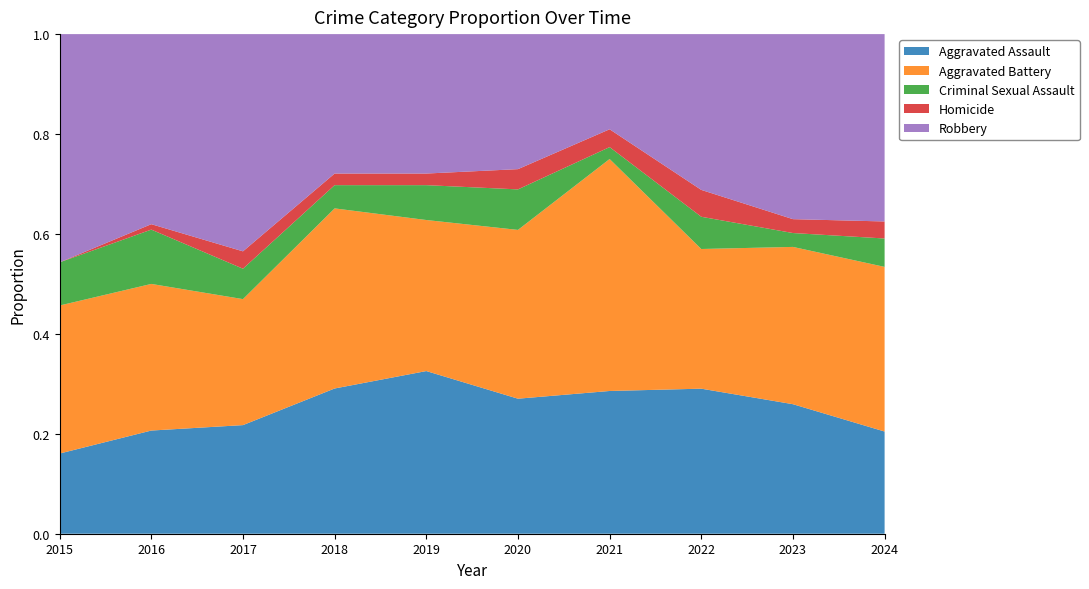

Reading right to left, extract all data points from this chart.

Aggravated Assault: 2024=18	2023=28	2022=27	2021=24	2020=20	2019=28	2018=25	2017=25	2016=19	2015=13
Aggravated Battery: 2024=29	2023=34	2022=26	2021=39	2020=25	2019=26	2018=31	2017=29	2016=27	2015=24
Criminal Sexual Assault: 2024=5	2023=3	2022=6	2021=2	2020=6	2019=6	2018=4	2017=7	2016=10	2015=7
Homicide: 2024=3	2023=3	2022=5	2021=3	2020=3	2019=2	2018=2	2017=4	2016=1	2015=0
Robbery: 2024=33	2023=40	2022=29	2021=16	2020=20	2019=24	2018=24	2017=50	2016=35	2015=37